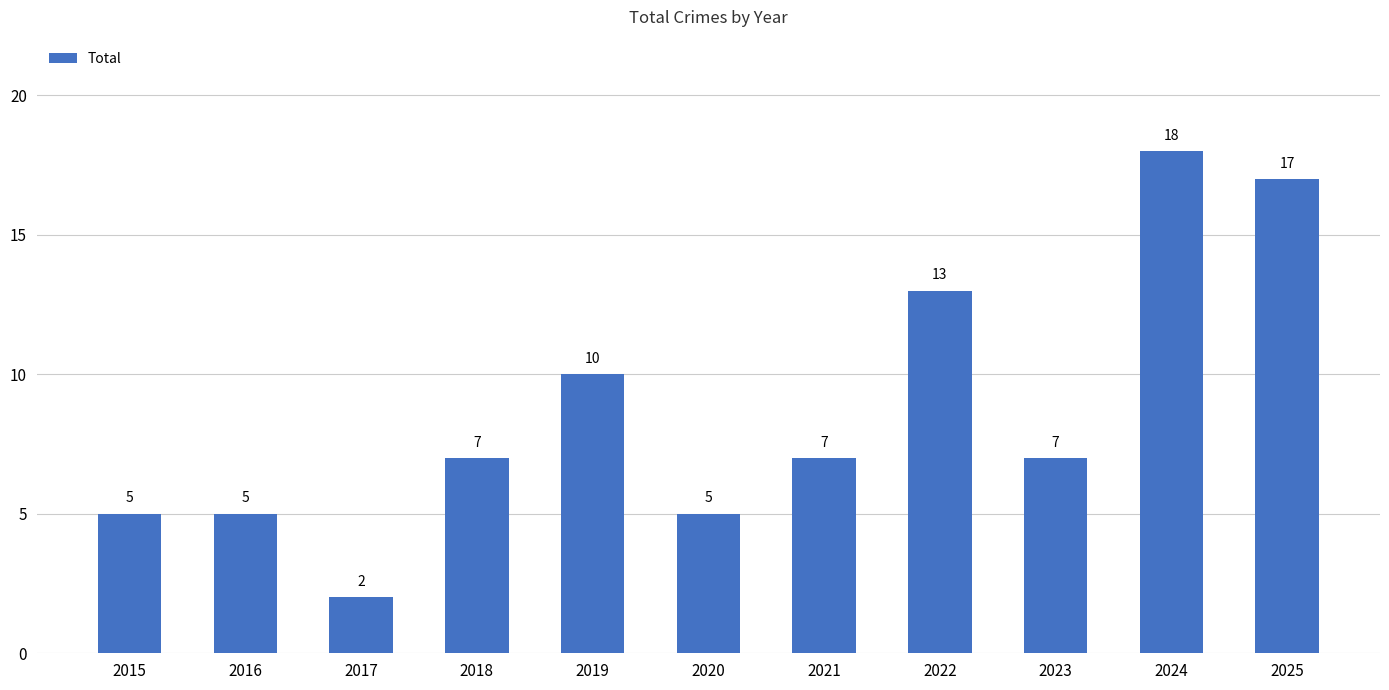

What is the sum of all values?

96